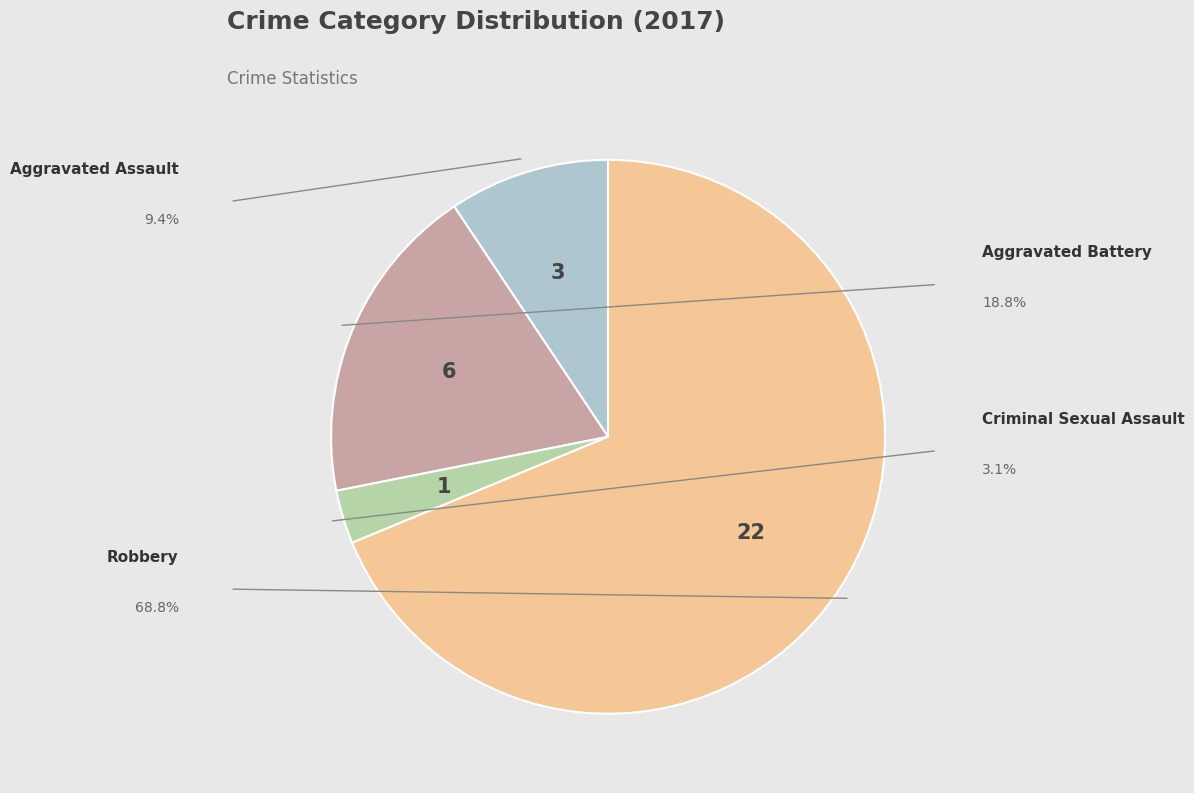

To the nearest percent, what percentage of the pie is Aggravated Assault?

9%